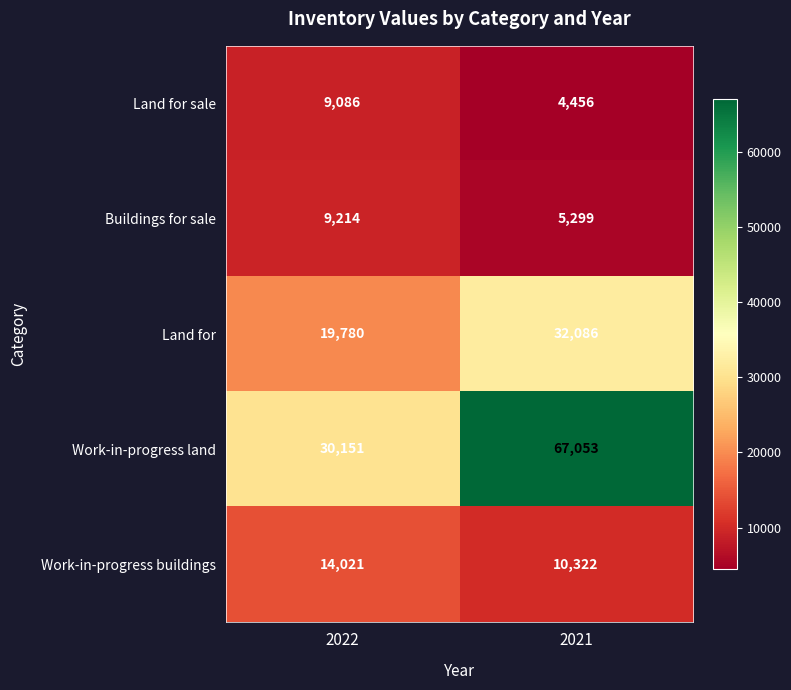

What is the total value across all series at 2021?

119216